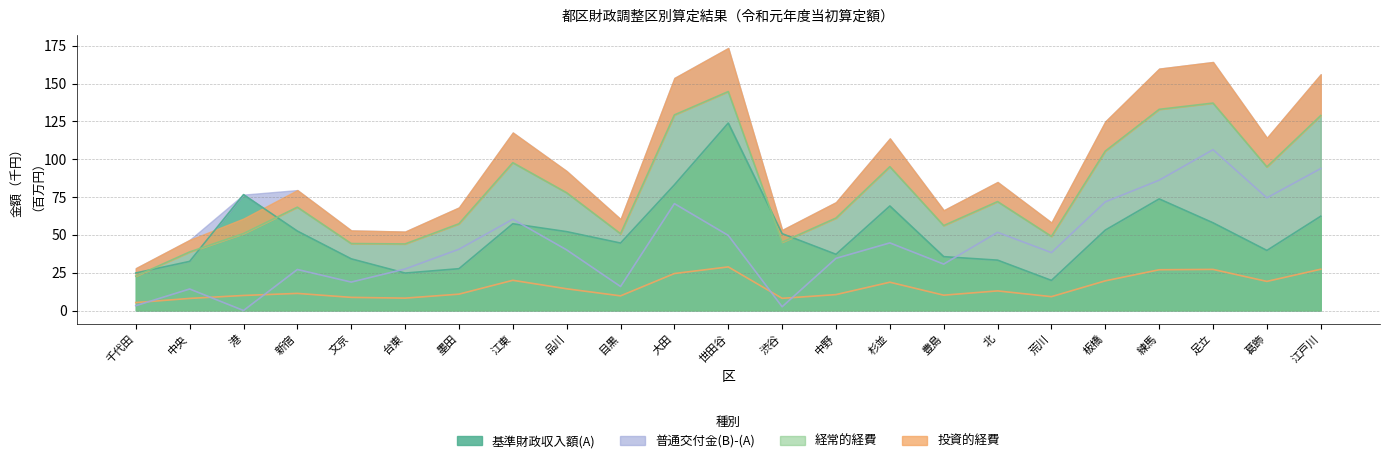

Which series has the largest range (max minus min)?

経常的経費